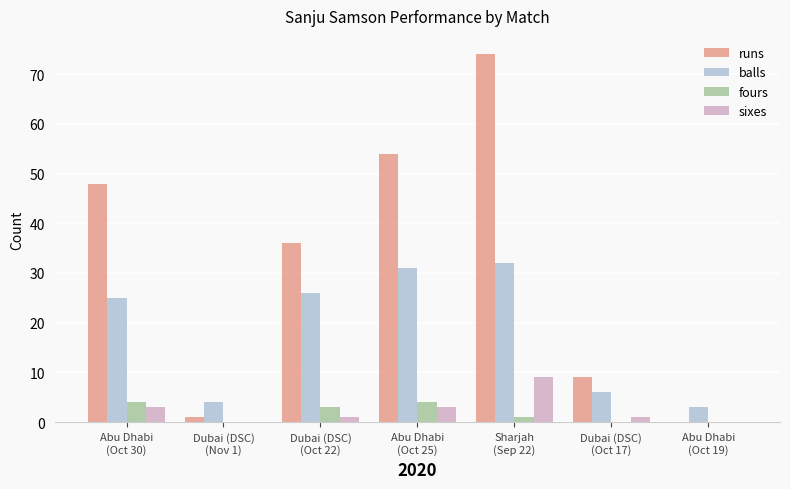

How many distinct data groups are displayed?

4